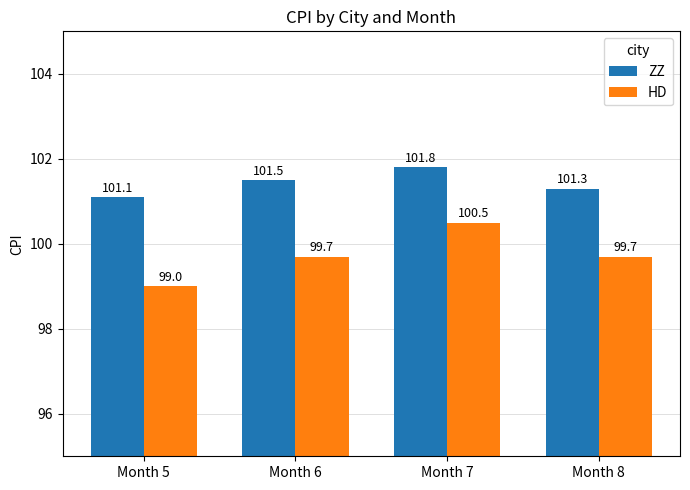

Reading left to right, transcribe all the data shown in this chart.

ZZ: 101.1	101.5	101.8	101.3
HD: 99.0	99.7	100.5	99.7